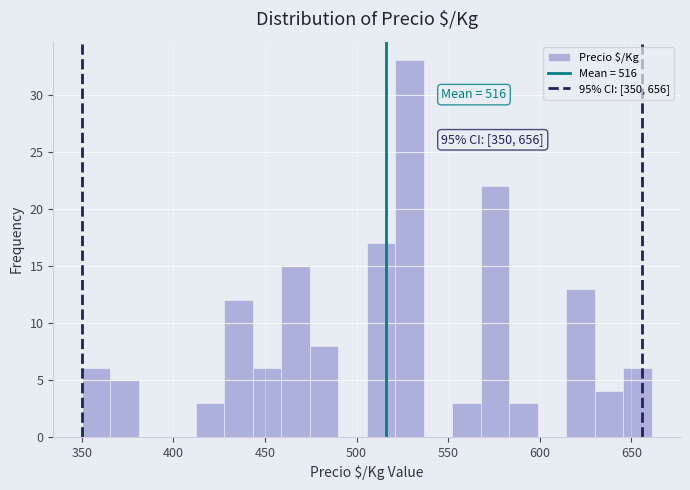

Read against the x-axis, roughly where is the centre of the tallest bar?

530